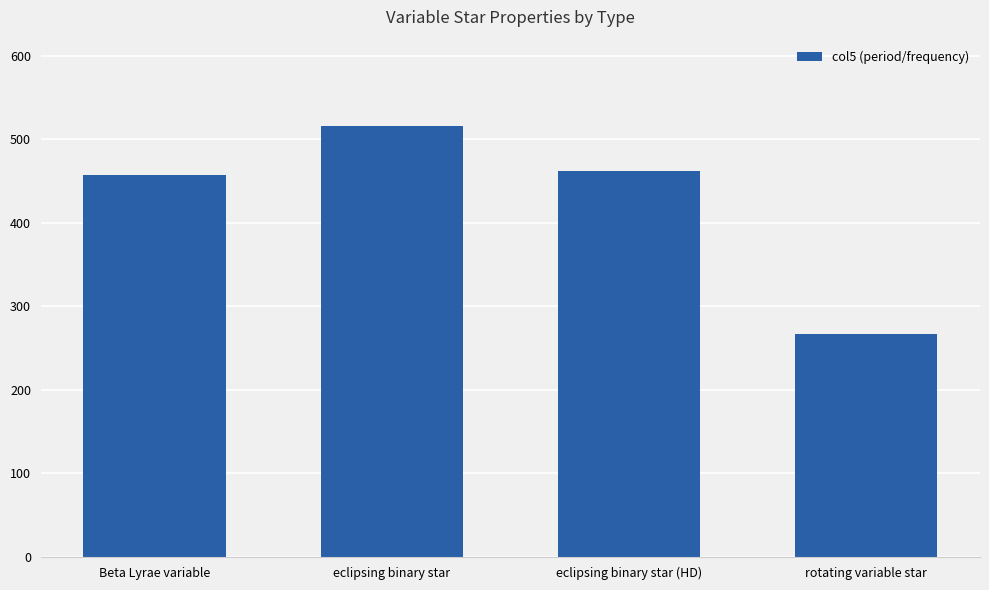

The value at eclipsing binary star (HD) is 462.1. True or false?

True